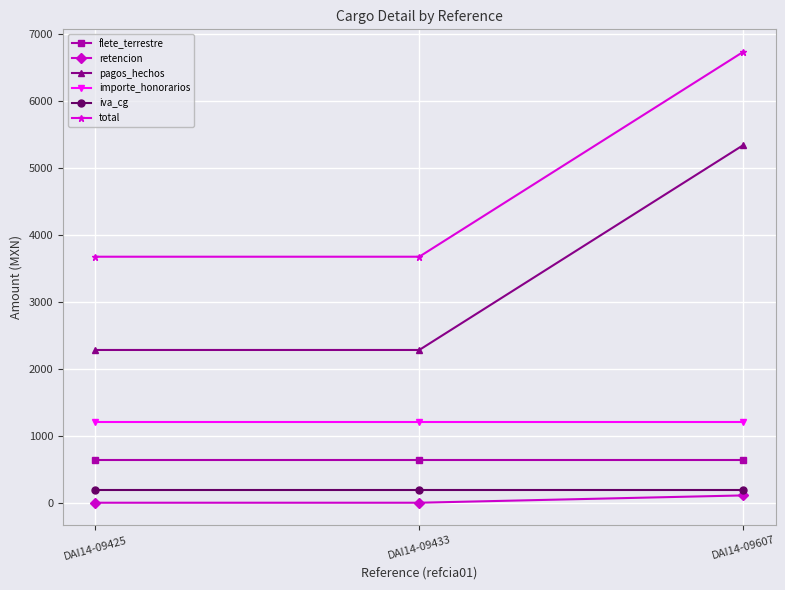

What is the sum of the total values at DAI14-09433 and DAI14-09425?

7344.0